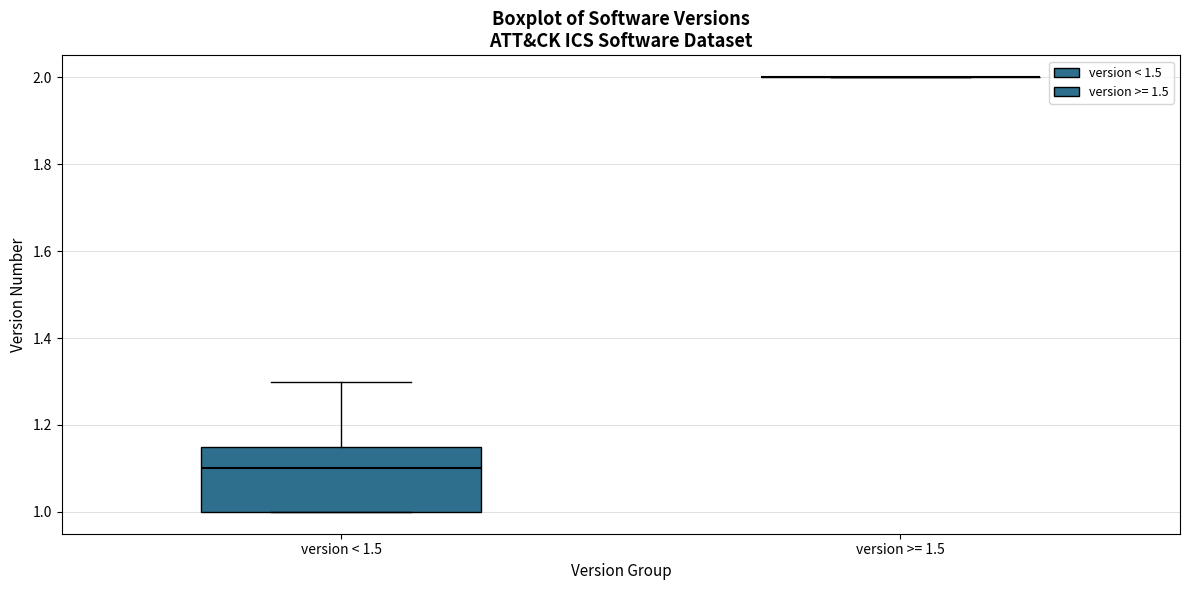

Comparing the boxes themselves (not the whiskers), which one is the tallest?

version < 1.5